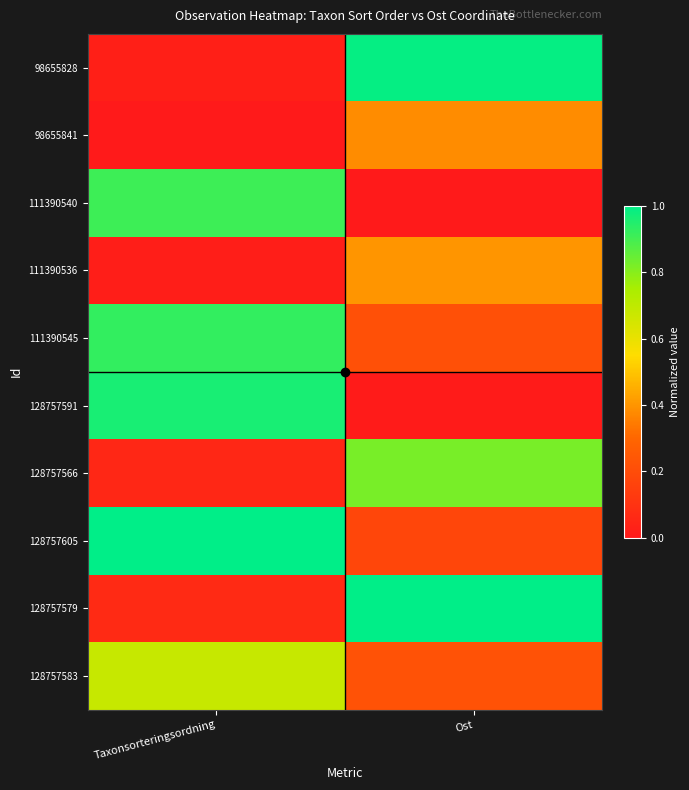

At how many categories does at least one series exceed 0?

2